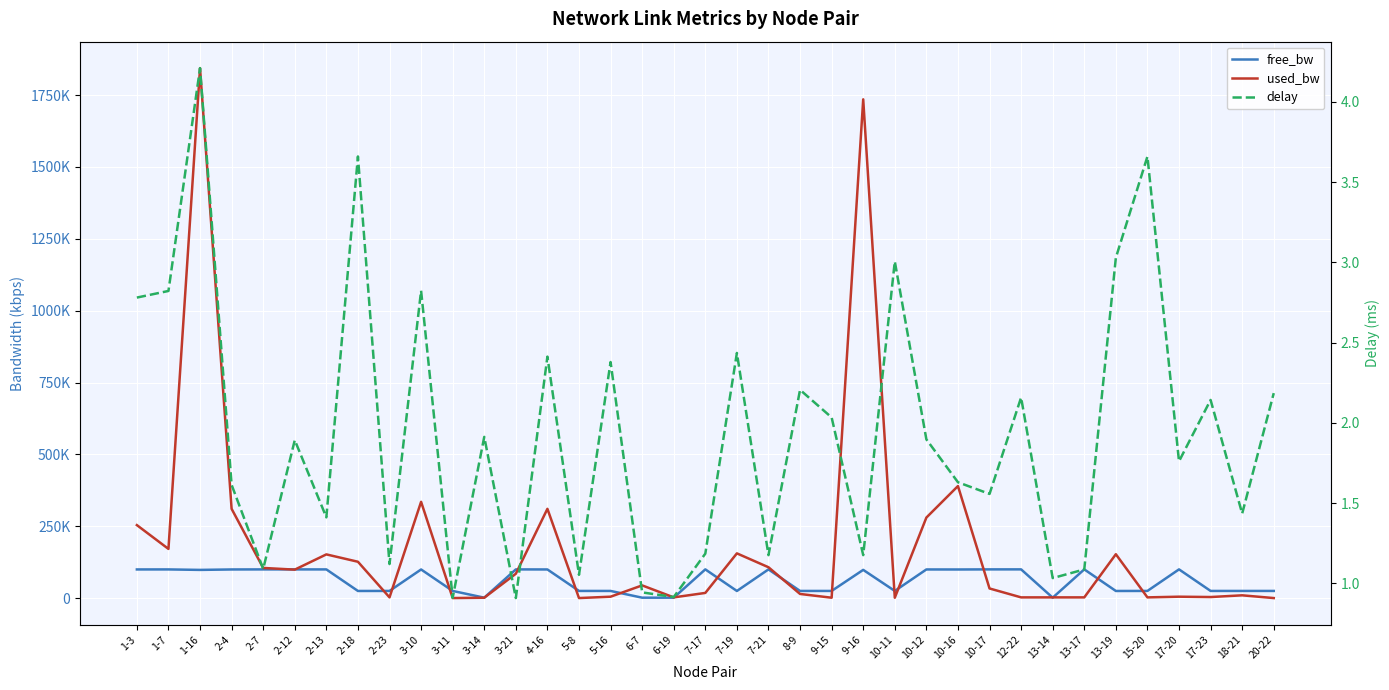

How many lines are shown in the chart?

3